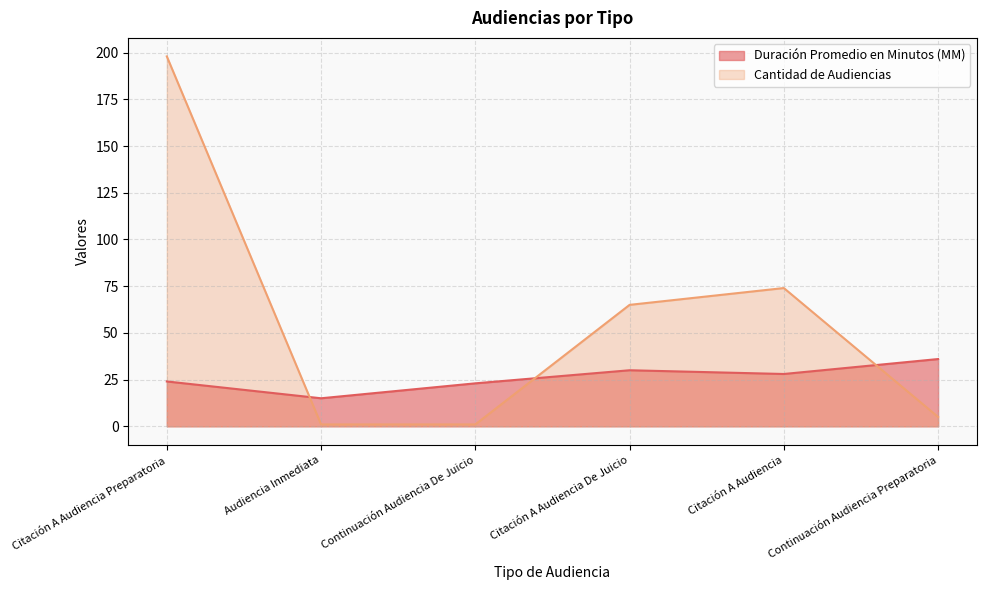

The Cantidad de Audiencias series shows 24 at Citación A Audiencia De Juicio. True or false?

False